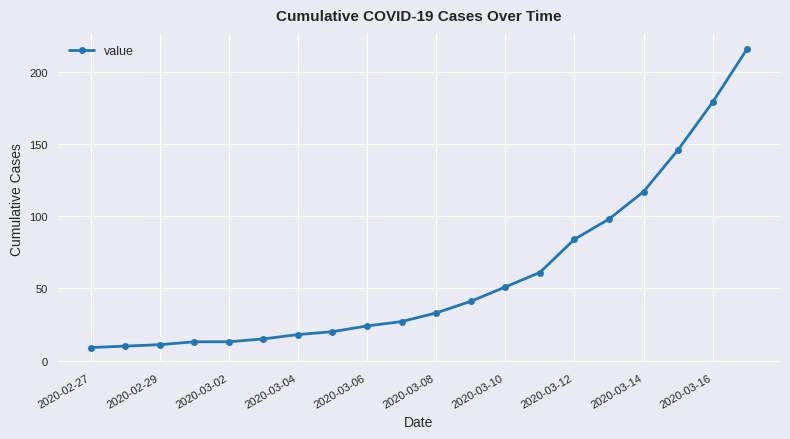

Count the number of data series in this chart.

1